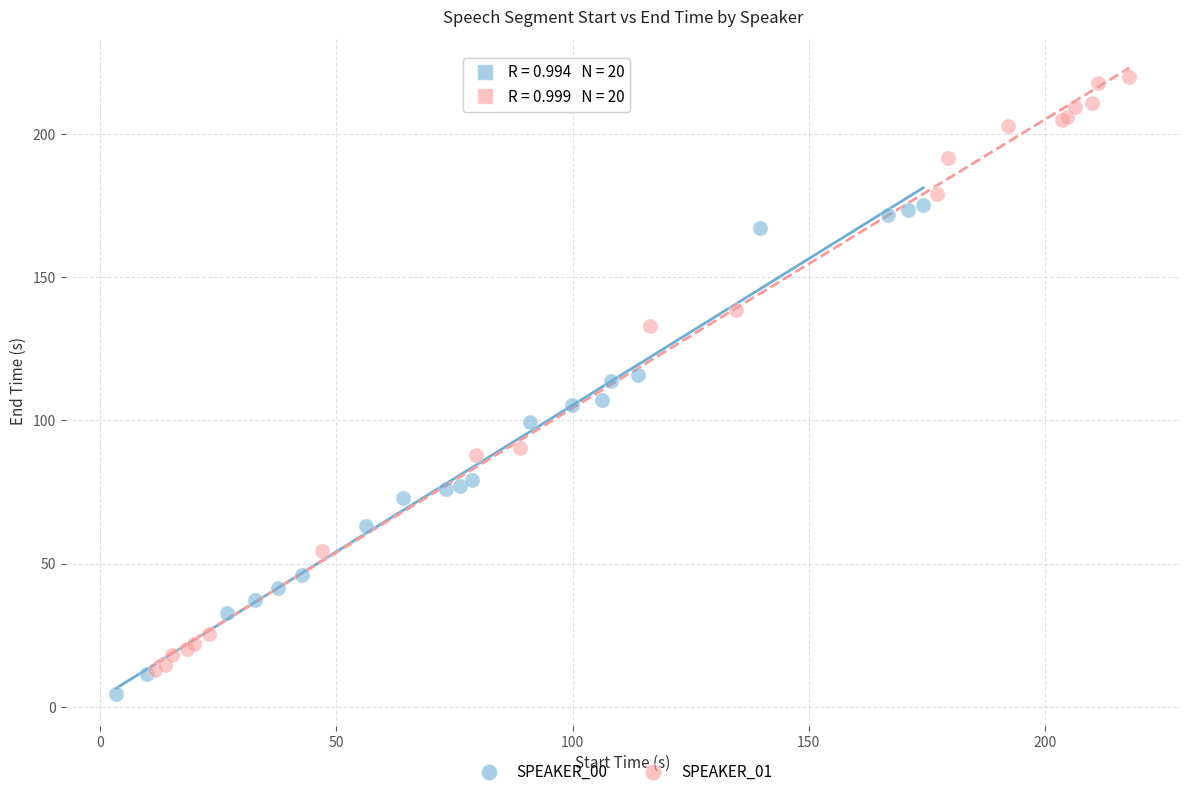

Which series has the widest spread of Y values?

SPEAKER_01